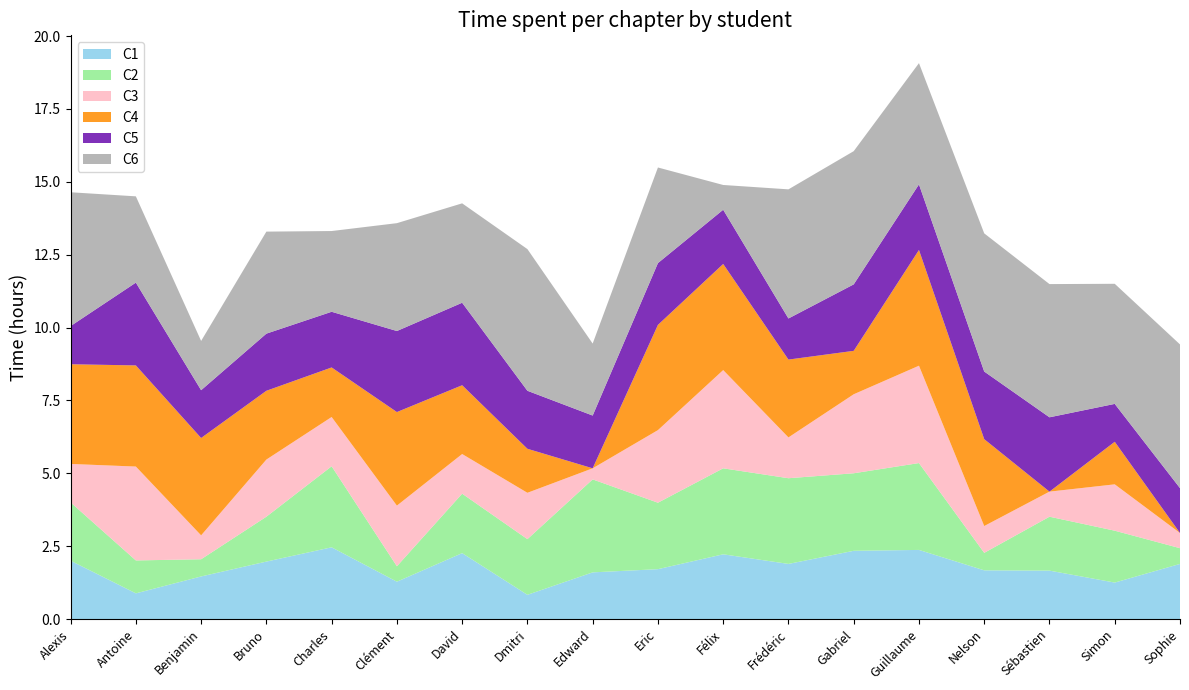

Reading right to left, list all the values displayed in this chart.

C1: 1.9	1.2	1.7	1.7	2.4	2.3	1.9	2.2	1.7	1.6	0.8	2.3	1.3	2.5	2.0	1.5	0.9	2.0
C2: 0.5	1.8	1.9	0.6	3.0	2.7	2.9	3.0	2.3	3.2	1.9	2.0	0.5	2.8	1.5	0.6	1.1	2.0
C3: 0.5	1.6	0.9	0.9	3.3	2.7	1.4	3.4	2.5	0.4	1.6	1.4	2.1	1.7	2.0	0.8	3.2	1.3
C4: 0.0	1.5	0.0	3.0	4.0	1.5	2.7	3.6	3.6	0.0	1.5	2.4	3.2	1.7	2.4	3.3	3.5	3.4
C5: 1.5	1.3	2.5	2.3	2.2	2.3	1.4	1.9	2.1	1.8	2.0	2.8	2.8	1.9	2.0	1.6	2.8	1.3
C6: 4.9	4.1	4.6	4.7	4.2	4.6	4.4	0.8	3.3	2.5	4.9	3.4	3.7	2.8	3.5	1.7	3.0	4.6